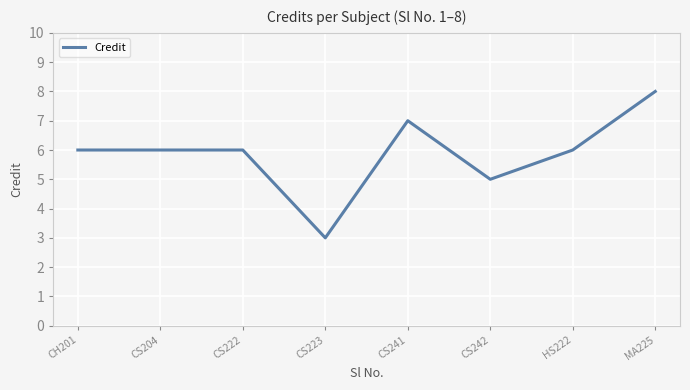

What position from the left is CH201?

1